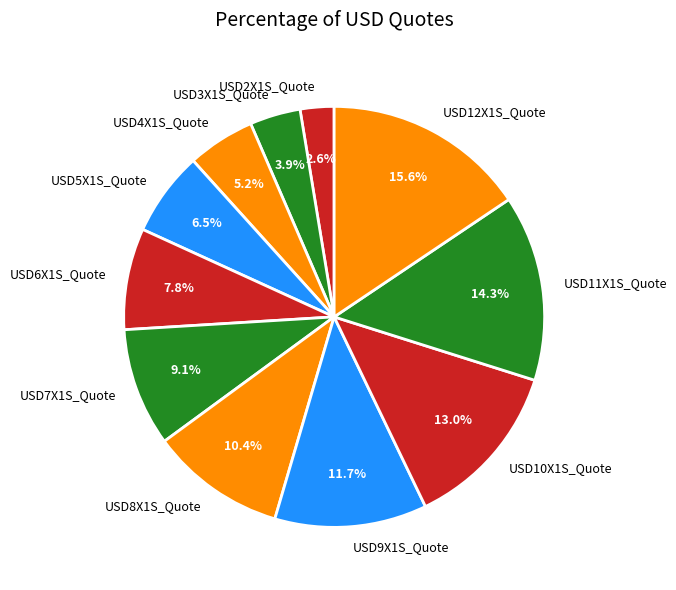

Which has a higher value, USD6X1S_Quote or USD11X1S_Quote?

USD11X1S_Quote